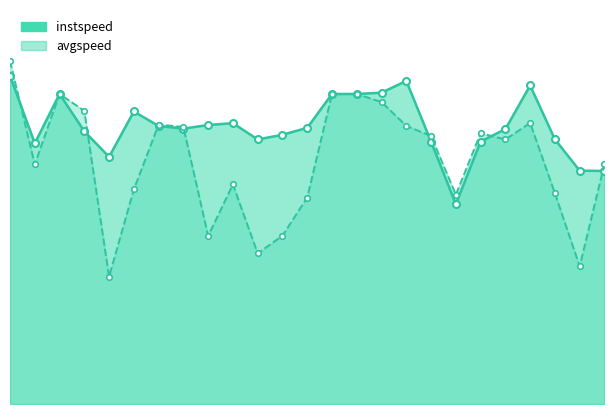

How many values in the instspeed series exceed 12?

16